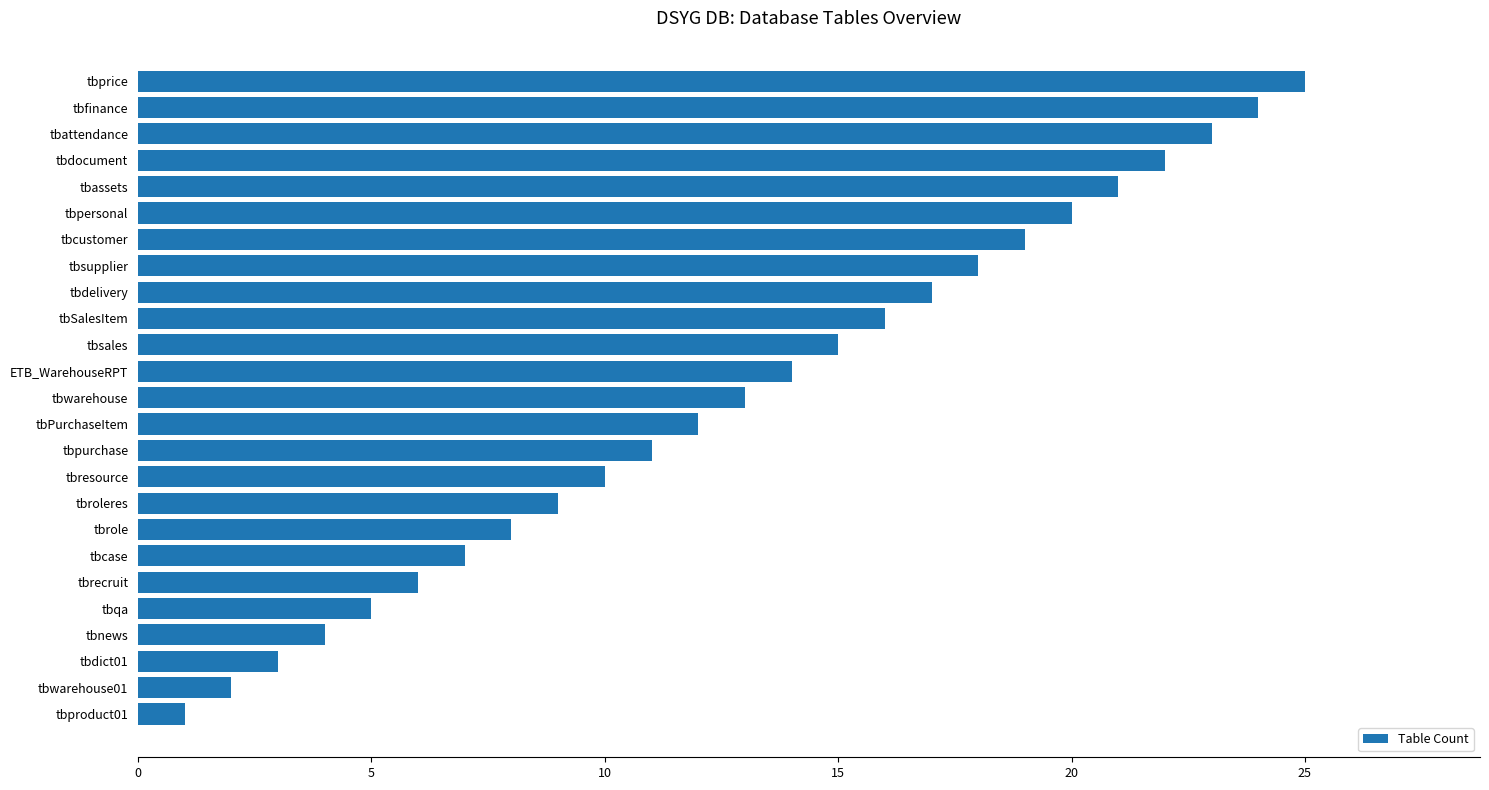

How many bars are there in total?

25